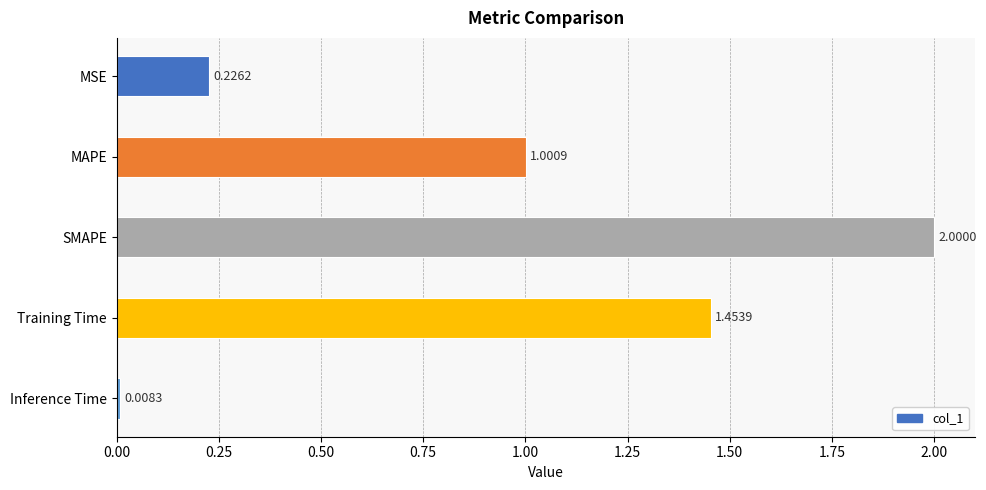

What is the average value?

0.9